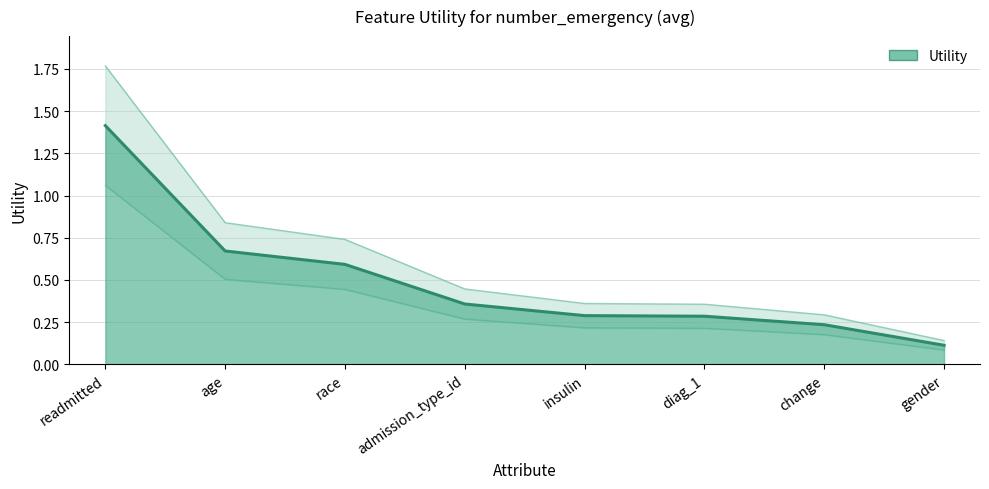

The value at age is 0.7. True or false?

True